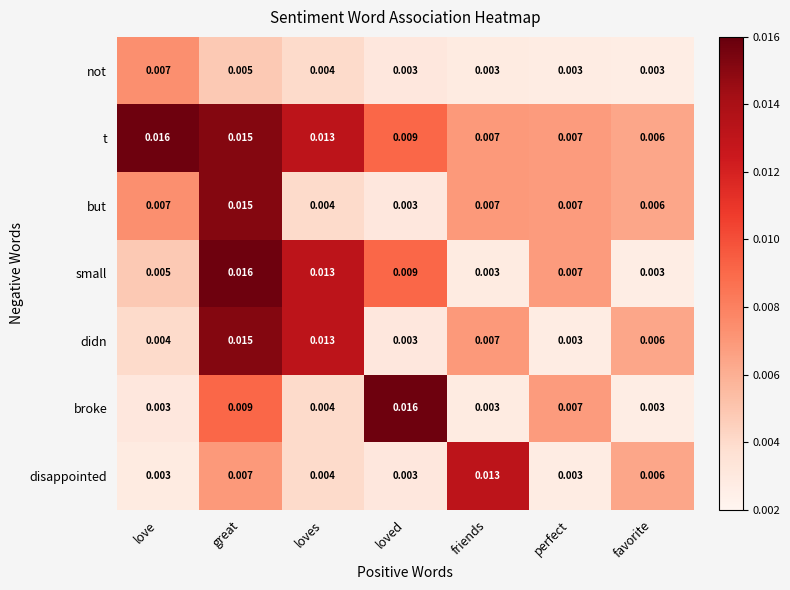

Between friends and perfect, which series saw the biggest shift?

disappointed